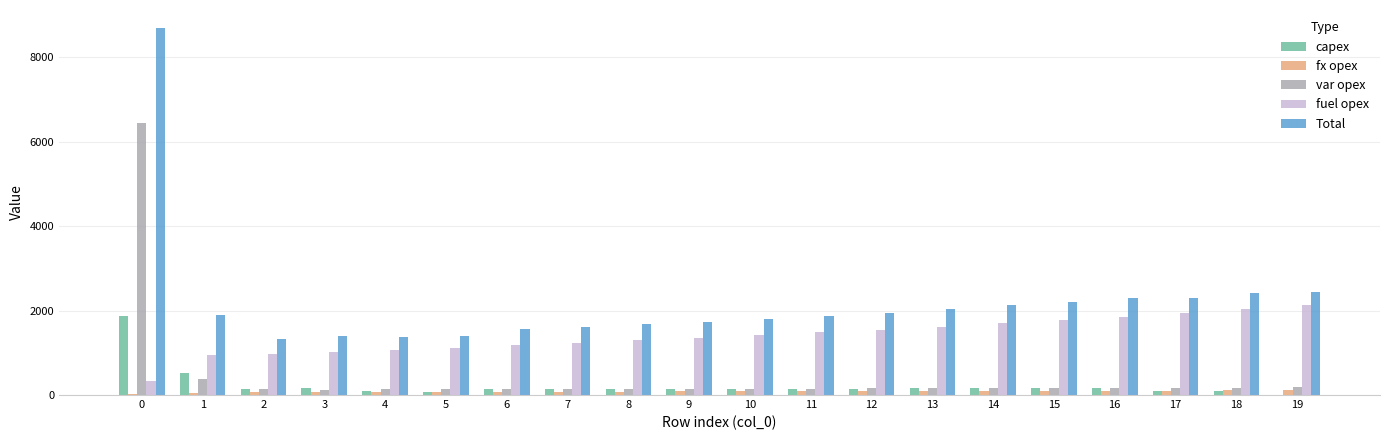

What is the maximum value for fuel opex?

2135